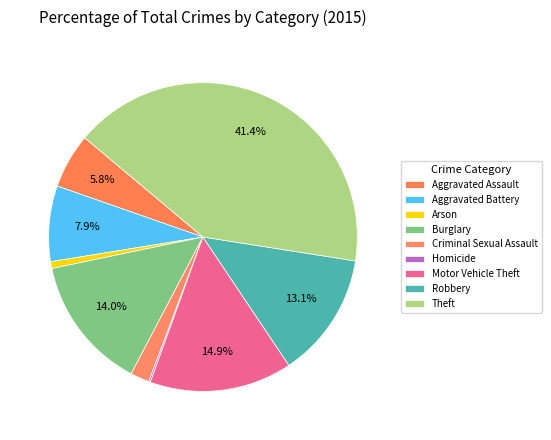

What percentage is the Burglary slice, to the nearest percent?

14%